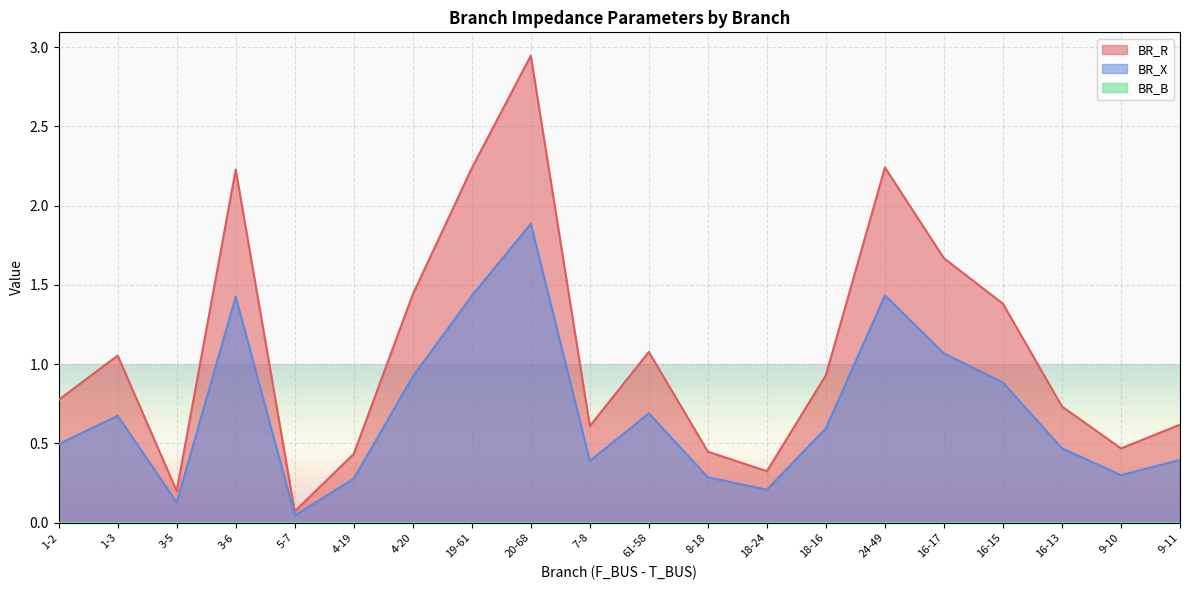

At how many categories does at least one series exceed 1?

9